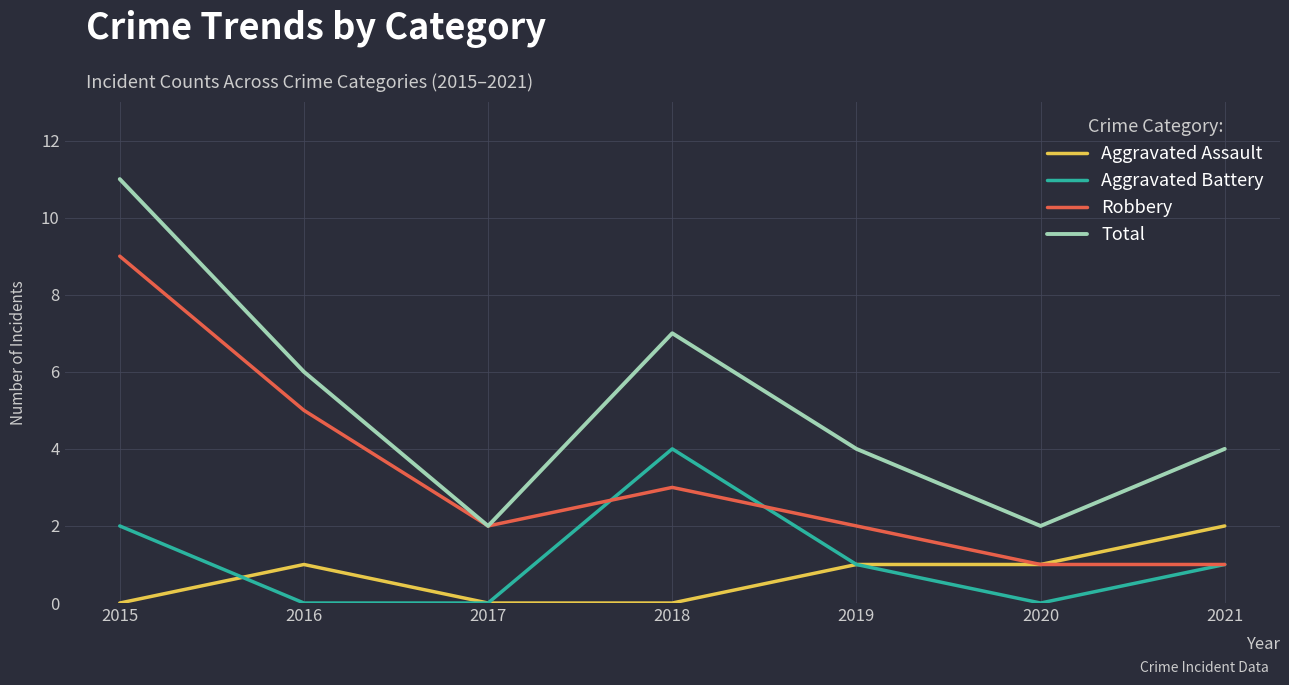

Reading left to right, extract all data points from this chart.

Aggravated Assault: 0	1	0	0	1	1	2
Aggravated Battery: 2	0	0	4	1	0	1
Robbery: 9	5	2	3	2	1	1
Total: 11	6	2	7	4	2	4